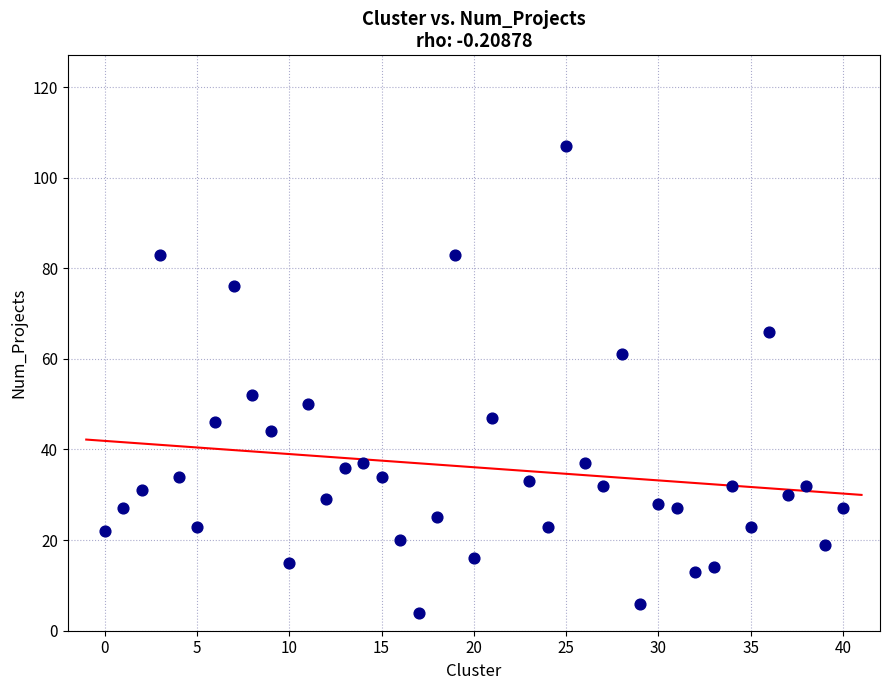

What Y value in the scatter plot is closest to 55?

52